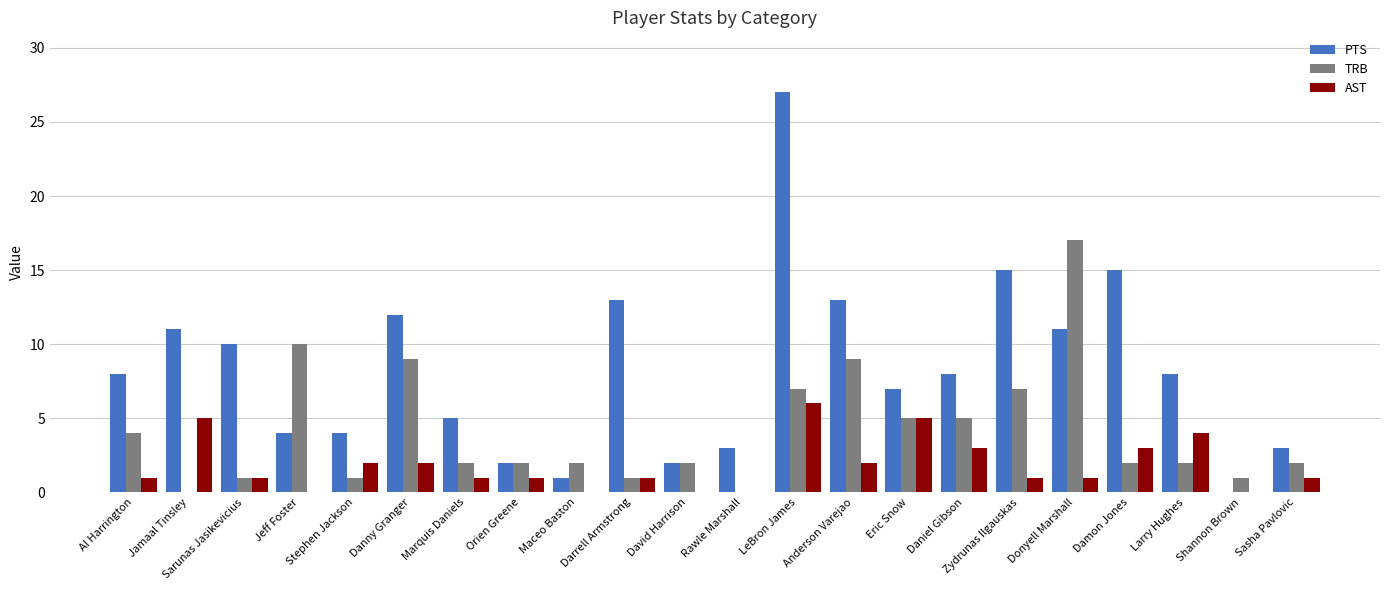

How many distinct data groups are displayed?

3